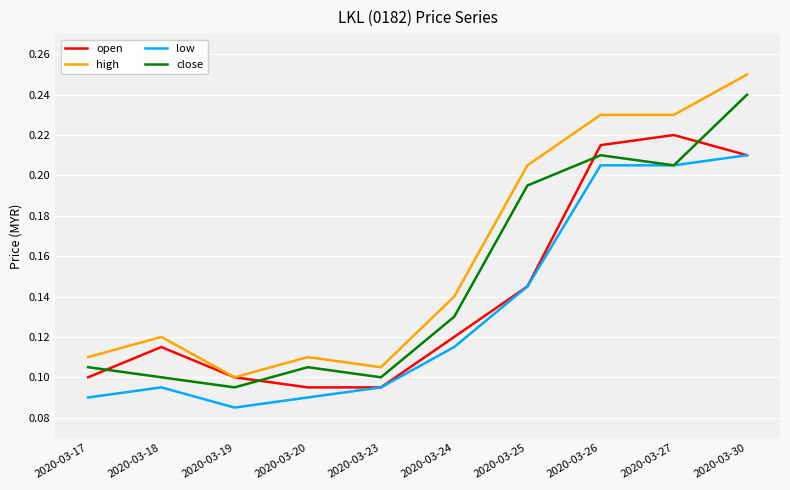

At which category does the chart reach its peak across all series?

2020-03-30